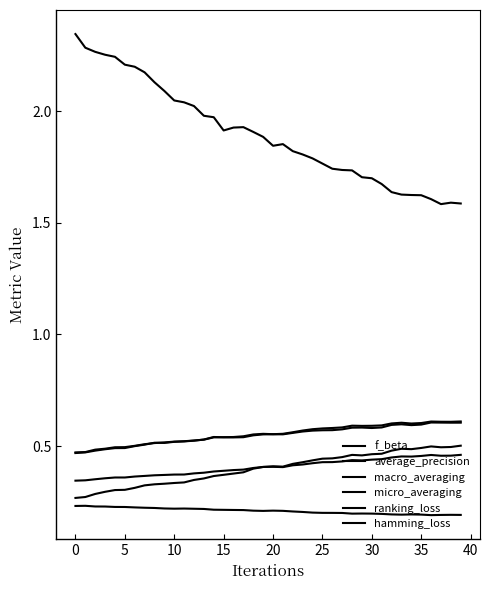

Which series ends up on top after the final intersection of micro_averaging and f_beta?

micro_averaging